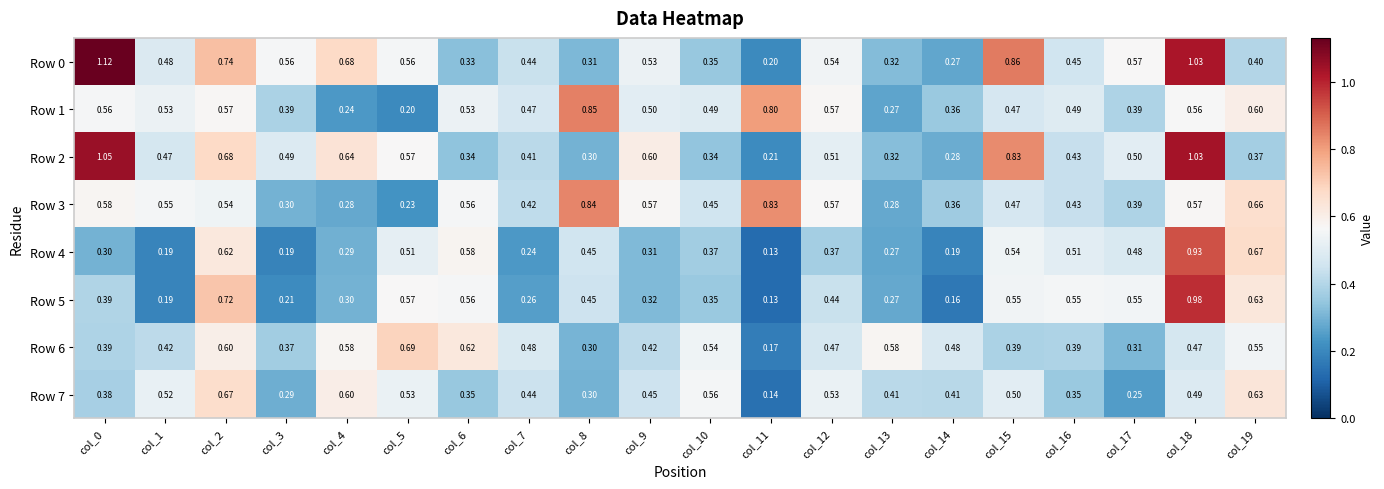

Is the value of Row 0 at col_19 greater than the value of Row 1 at col_0?

No